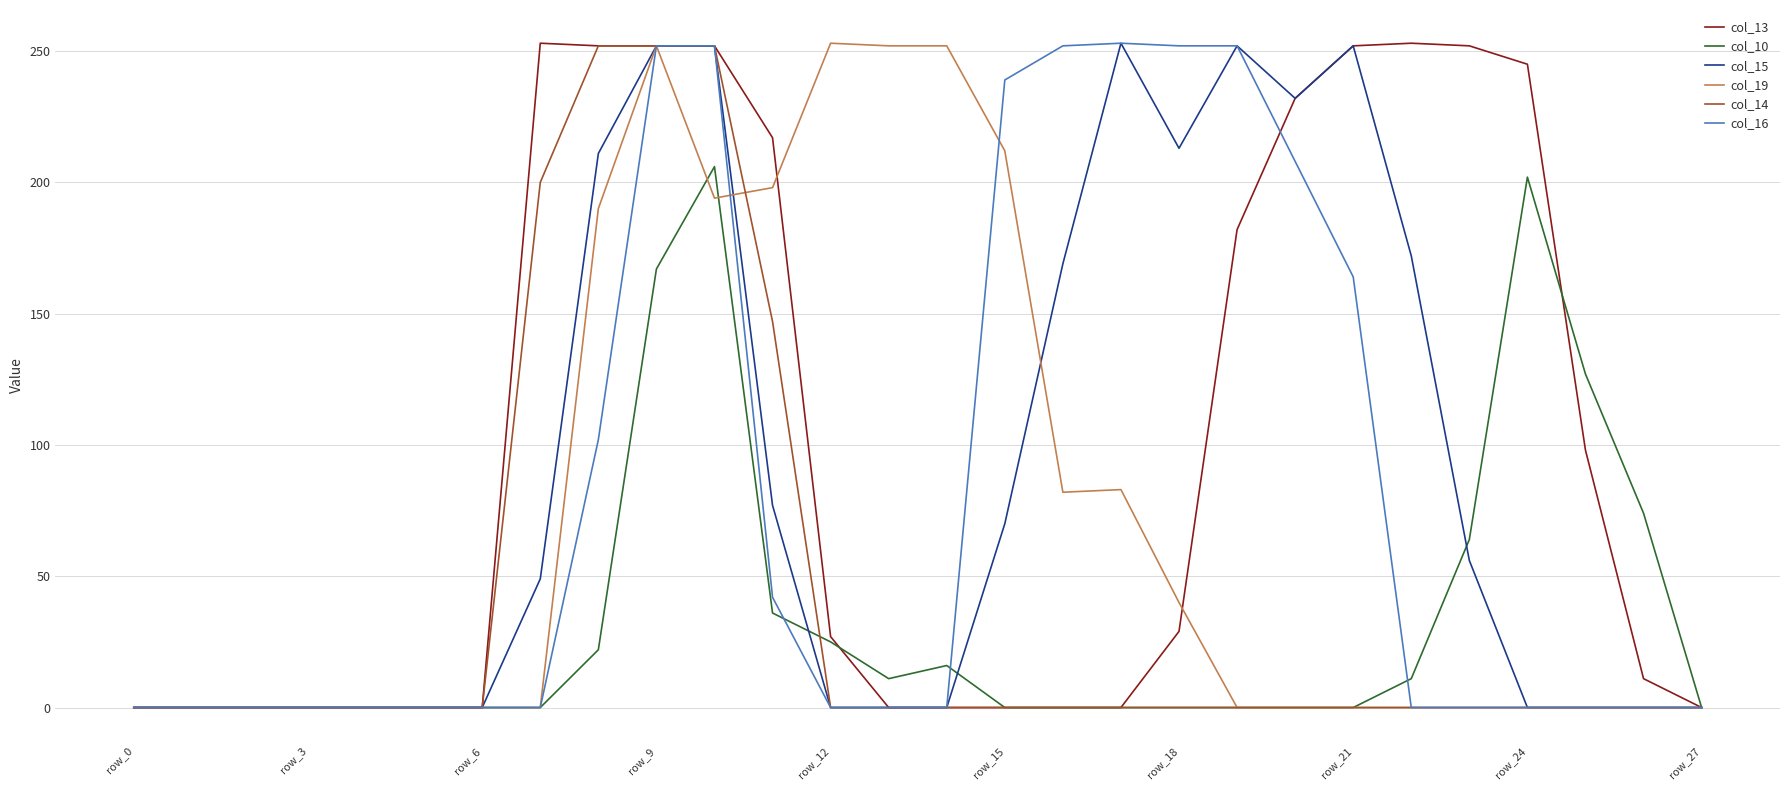

What is the greatest value displayed?

253